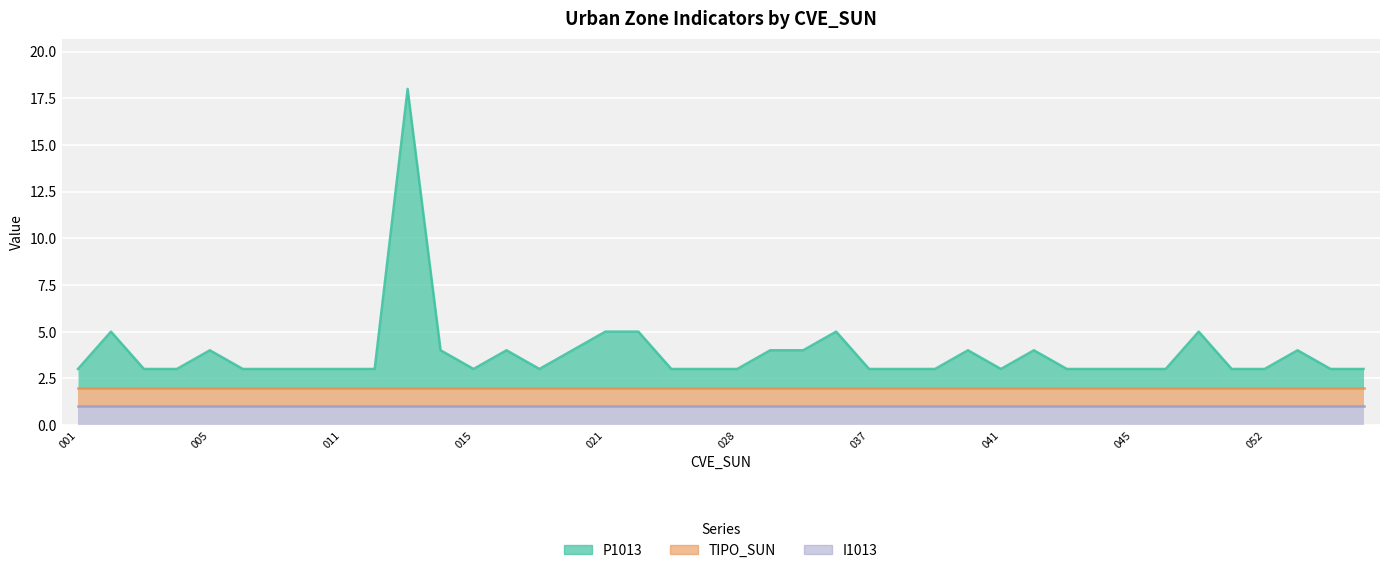

At how many categories does at least one series exceed 13?

1